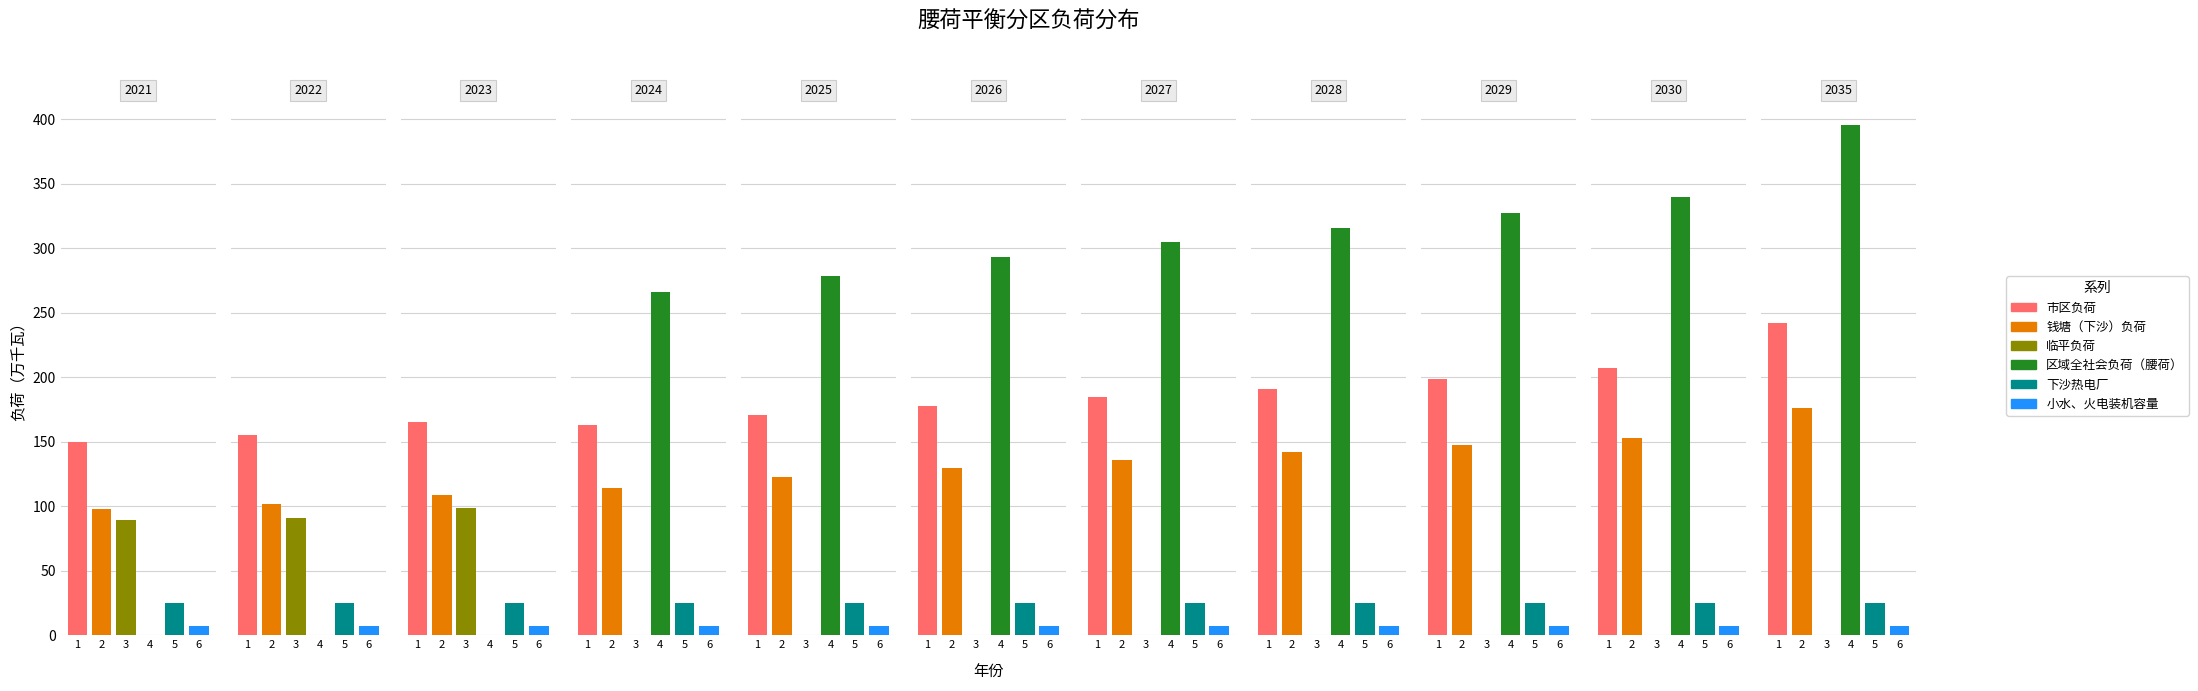

What is the maximum value shown in the chart?

395.4